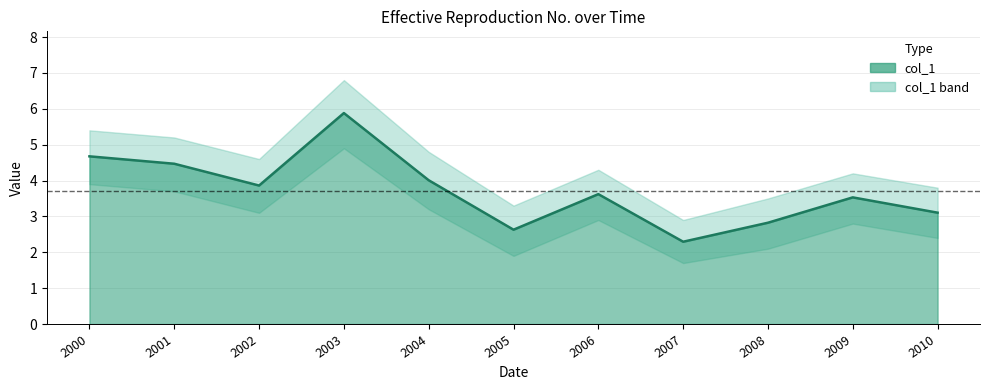

Where is the first local minimum?

2002